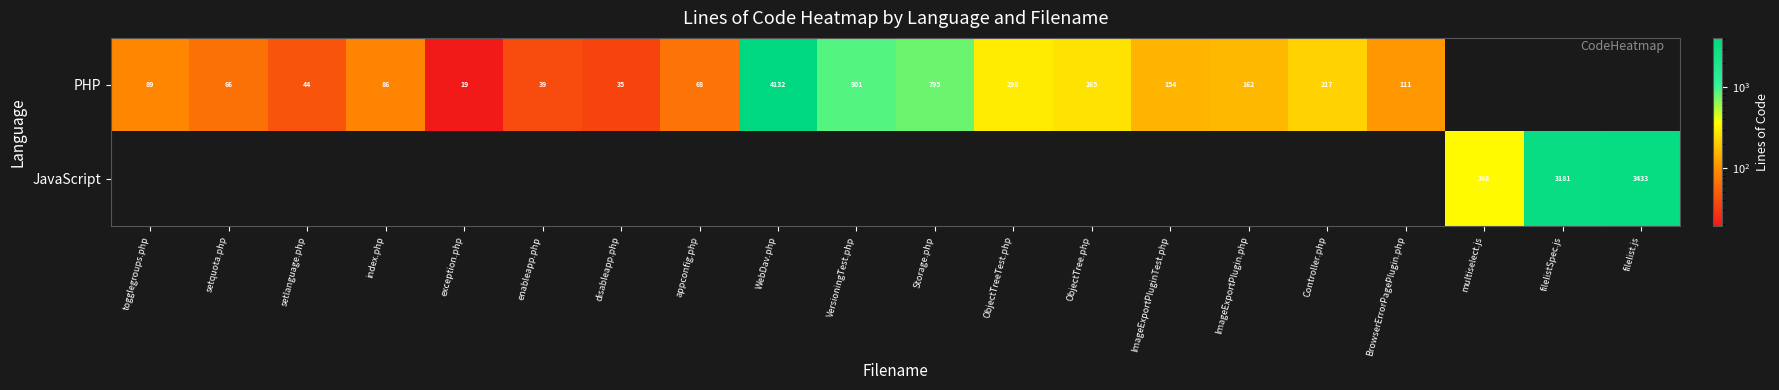

What is the difference between the PHP values at VersioningTest.php and ImageExportPluginTest.php?

747